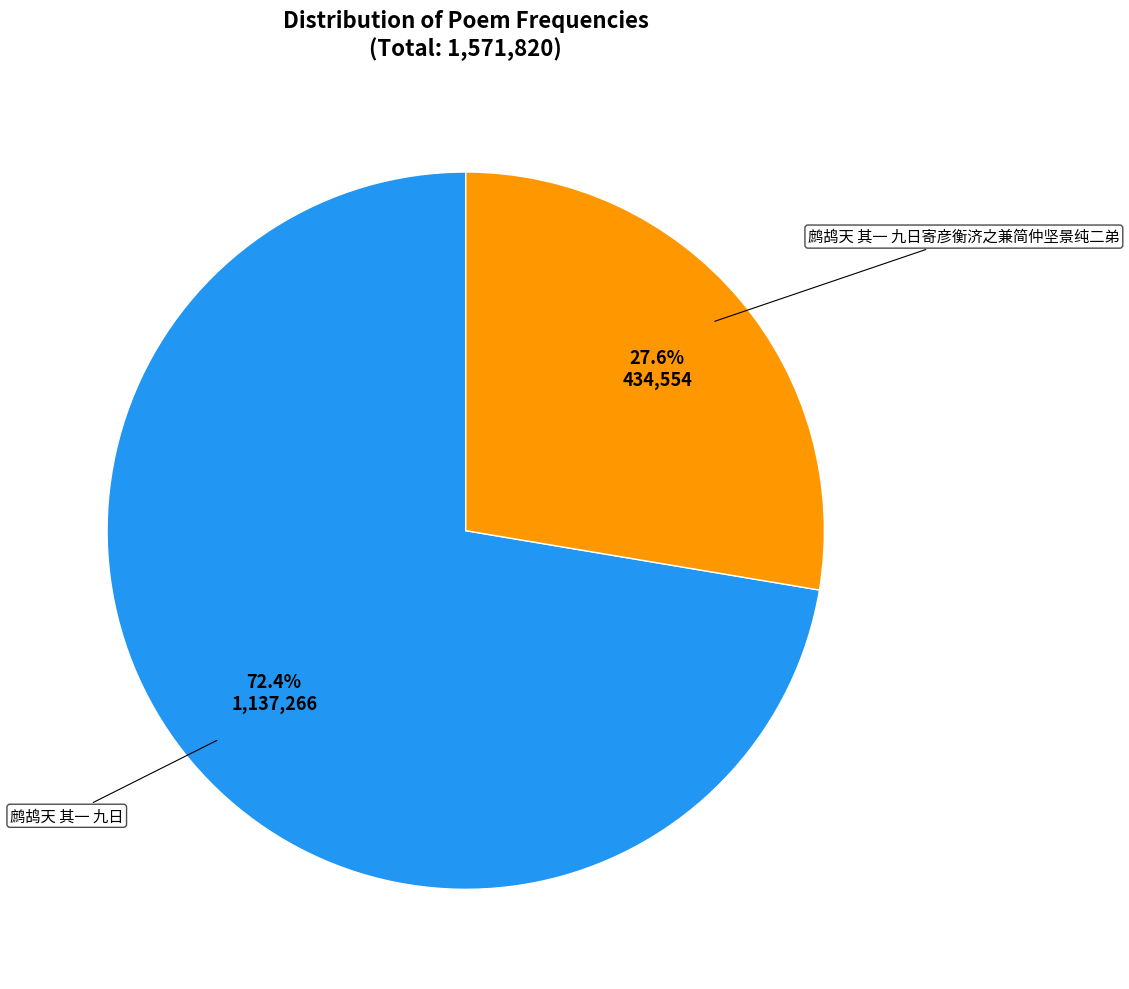

Between 鹧鸪天 其一 九日 and 鹧鸪天 其一 九日寄彦衡济之兼简仲坚景纯二弟, which is larger?

鹧鸪天 其一 九日